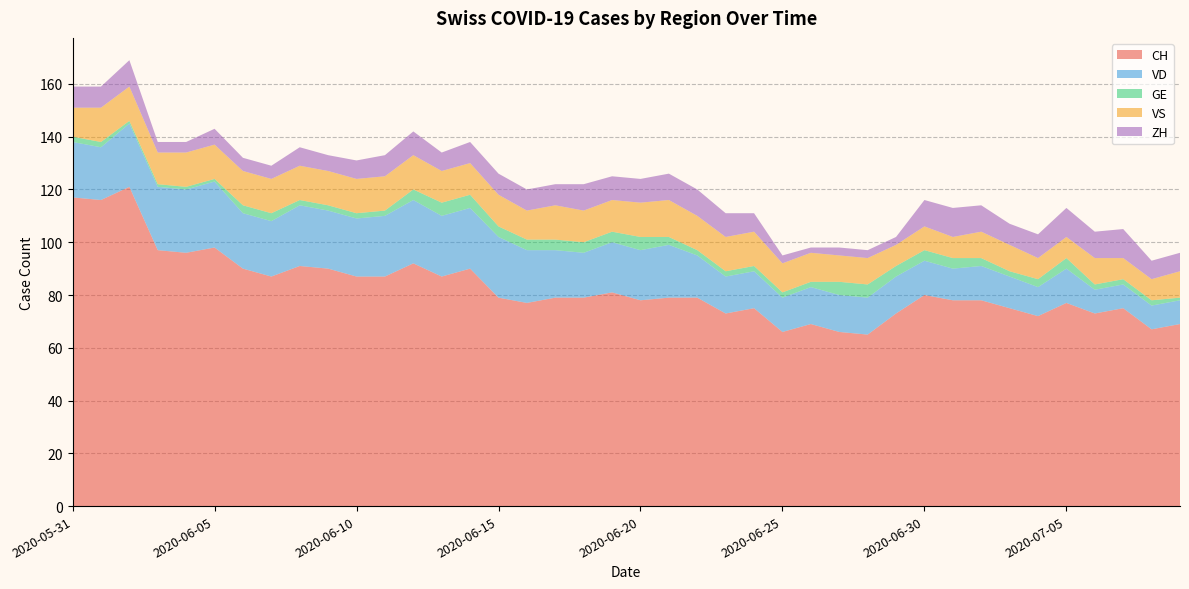

Reading left to right, extract all data points from this chart.

CH: 2020-05-31=117	2020-06-01=116	2020-06-02=121	2020-06-03=97	2020-06-04=96	2020-06-05=98	2020-06-06=90	2020-06-07=87	2020-06-08=91	2020-06-09=90	2020-06-10=87	2020-06-11=87	2020-06-12=92	2020-06-13=87	2020-06-14=90	2020-06-15=79	2020-06-16=77	2020-06-17=79	2020-06-18=79	2020-06-19=81	2020-06-20=78	2020-06-21=79	2020-06-22=79	2020-06-23=73	2020-06-24=75	2020-06-25=66	2020-06-26=69	2020-06-27=66	2020-06-28=65	2020-06-29=73	2020-06-30=80	2020-07-01=78	2020-07-02=78	2020-07-03=75	2020-07-04=72	2020-07-05=77	2020-07-06=73	2020-07-07=75	2020-07-08=67	2020-07-09=69
VD: 2020-05-31=21	2020-06-01=20	2020-06-02=24	2020-06-03=24	2020-06-04=24	2020-06-05=25	2020-06-06=21	2020-06-07=21	2020-06-08=23	2020-06-09=22	2020-06-10=22	2020-06-11=23	2020-06-12=24	2020-06-13=23	2020-06-14=23	2020-06-15=23	2020-06-16=20	2020-06-17=18	2020-06-18=17	2020-06-19=19	2020-06-20=19	2020-06-21=20	2020-06-22=16	2020-06-23=14	2020-06-24=14	2020-06-25=13	2020-06-26=14	2020-06-27=14	2020-06-28=14	2020-06-29=14	2020-06-30=13	2020-07-01=12	2020-07-02=13	2020-07-03=12	2020-07-04=11	2020-07-05=13	2020-07-06=9	2020-07-07=9	2020-07-08=9	2020-07-09=9
GE: 2020-05-31=2	2020-06-01=2	2020-06-02=1	2020-06-03=1	2020-06-04=1	2020-06-05=1	2020-06-06=3	2020-06-07=3	2020-06-08=2	2020-06-09=2	2020-06-10=2	2020-06-11=2	2020-06-12=4	2020-06-13=5	2020-06-14=5	2020-06-15=4	2020-06-16=4	2020-06-17=4	2020-06-18=4	2020-06-19=4	2020-06-20=5	2020-06-21=3	2020-06-22=2	2020-06-23=2	2020-06-24=2	2020-06-25=2	2020-06-26=2	2020-06-27=5	2020-06-28=5	2020-06-29=4	2020-06-30=4	2020-07-01=4	2020-07-02=3	2020-07-03=2	2020-07-04=3	2020-07-05=4	2020-07-06=2	2020-07-07=2	2020-07-08=2	2020-07-09=1
VS: 2020-05-31=11	2020-06-01=13	2020-06-02=13	2020-06-03=12	2020-06-04=13	2020-06-05=13	2020-06-06=13	2020-06-07=13	2020-06-08=13	2020-06-09=13	2020-06-10=13	2020-06-11=13	2020-06-12=13	2020-06-13=12	2020-06-14=12	2020-06-15=12	2020-06-16=11	2020-06-17=13	2020-06-18=12	2020-06-19=12	2020-06-20=13	2020-06-21=14	2020-06-22=13	2020-06-23=13	2020-06-24=13	2020-06-25=11	2020-06-26=11	2020-06-27=10	2020-06-28=10	2020-06-29=8	2020-06-30=9	2020-07-01=8	2020-07-02=10	2020-07-03=10	2020-07-04=8	2020-07-05=8	2020-07-06=10	2020-07-07=8	2020-07-08=8	2020-07-09=10
ZH: 2020-05-31=8	2020-06-01=8	2020-06-02=10	2020-06-03=4	2020-06-04=4	2020-06-05=6	2020-06-06=5	2020-06-07=5	2020-06-08=7	2020-06-09=6	2020-06-10=7	2020-06-11=8	2020-06-12=9	2020-06-13=7	2020-06-14=8	2020-06-15=8	2020-06-16=8	2020-06-17=8	2020-06-18=10	2020-06-19=9	2020-06-20=9	2020-06-21=10	2020-06-22=10	2020-06-23=9	2020-06-24=7	2020-06-25=3	2020-06-26=2	2020-06-27=3	2020-06-28=3	2020-06-29=3	2020-06-30=10	2020-07-01=11	2020-07-02=10	2020-07-03=8	2020-07-04=9	2020-07-05=11	2020-07-06=10	2020-07-07=11	2020-07-08=7	2020-07-09=7